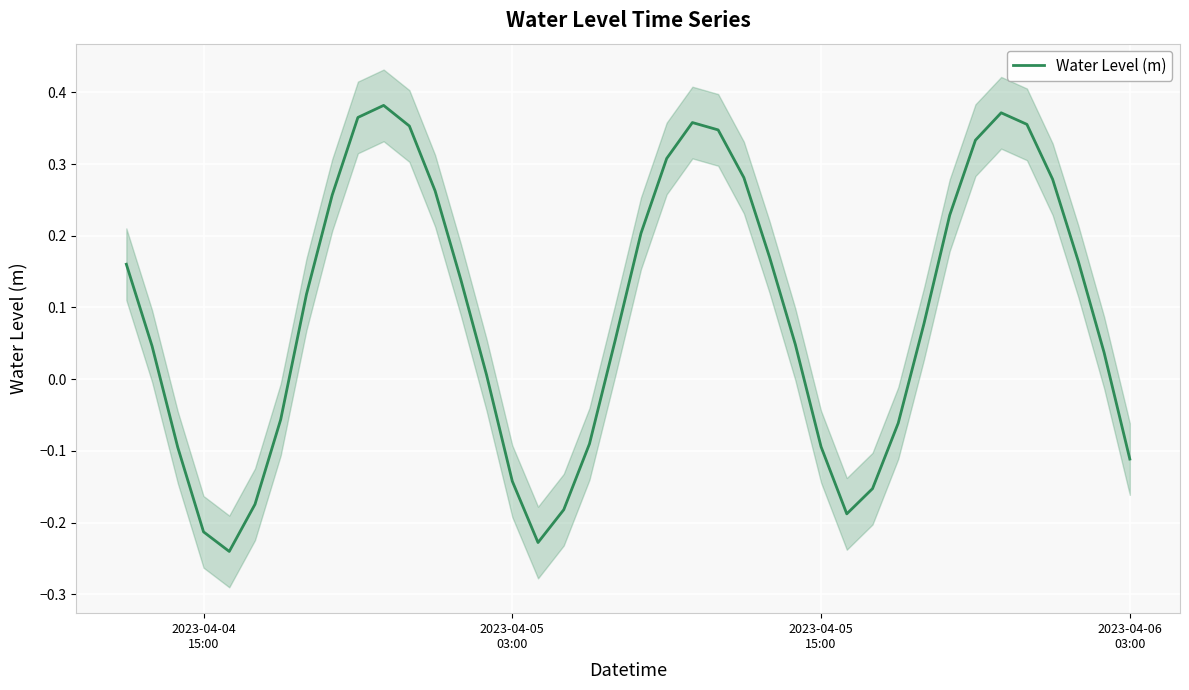

How many points are higher than both their immediate neighbors (excluding endpoints)?

3